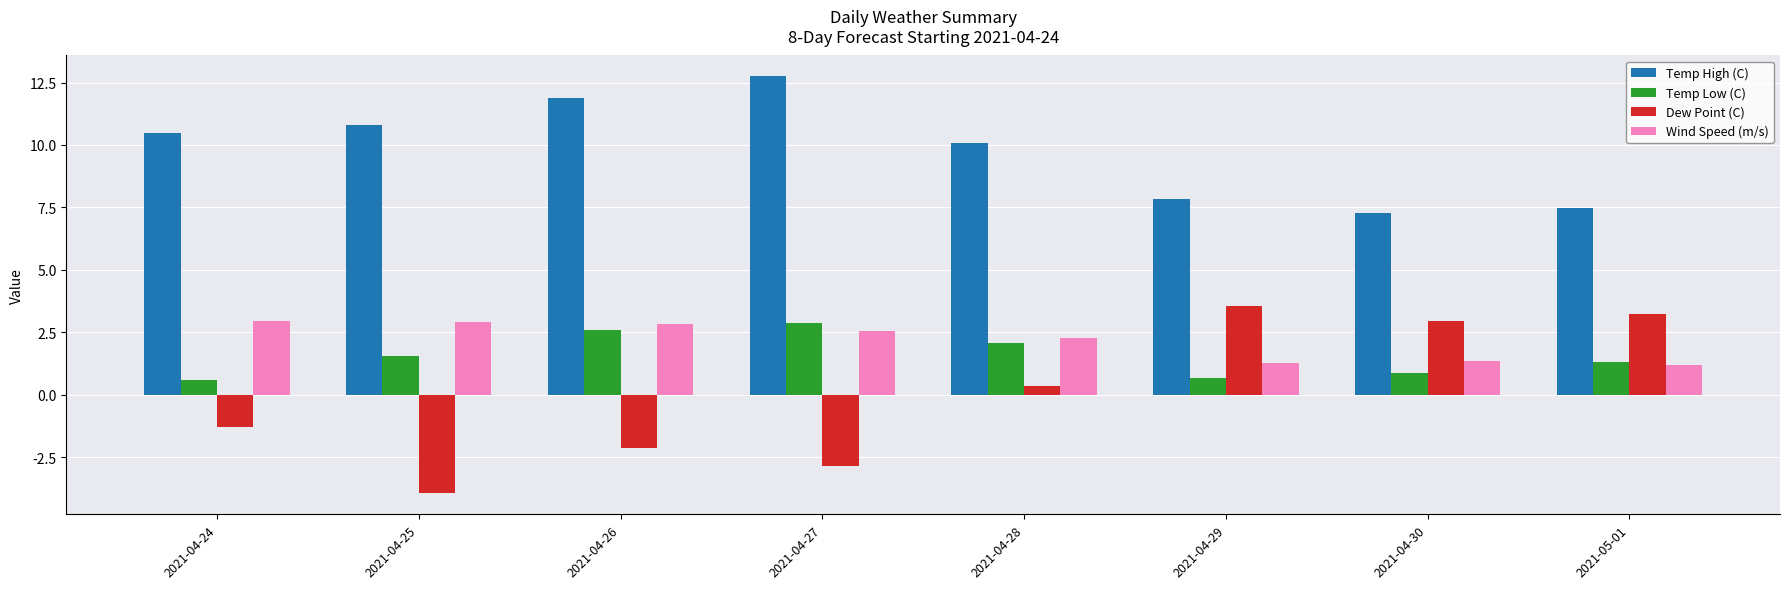

Between 2021-04-24 and 2021-04-29, which series saw the biggest shift?

Dew Point (C)